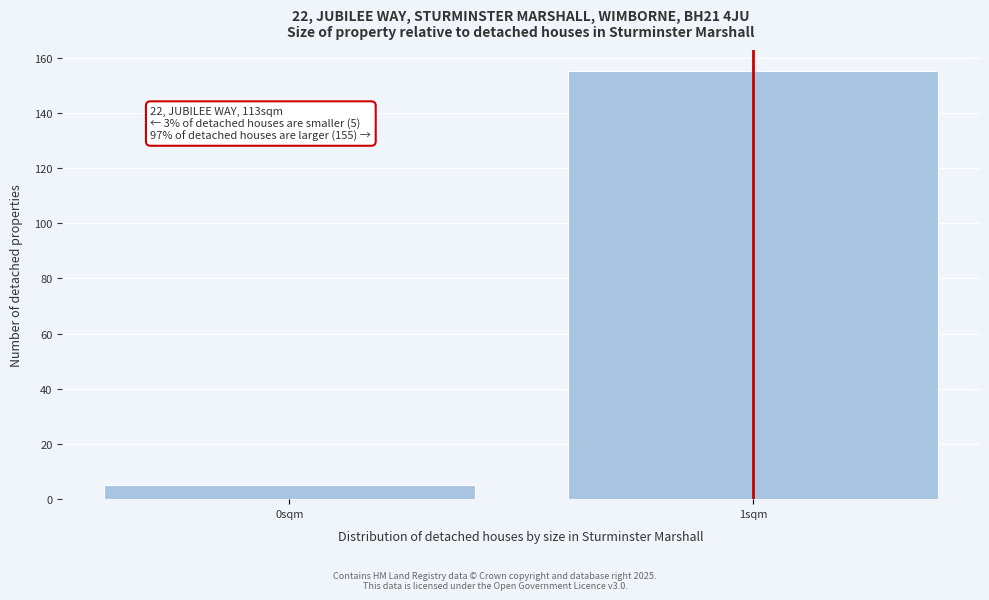

Reading right to left, extract all data points from this chart.

155	5